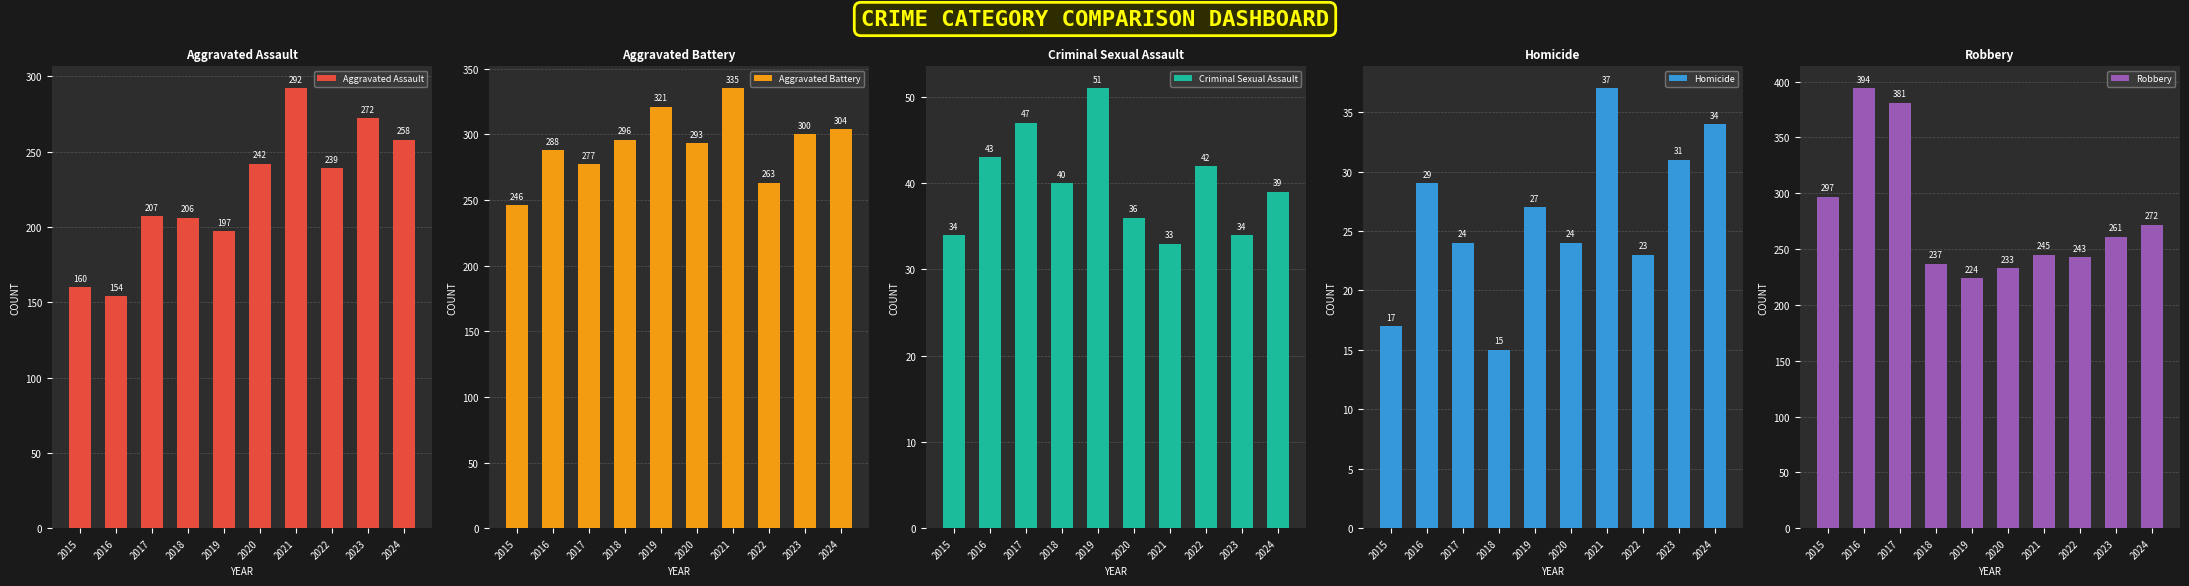

What value does the Homicide series have at 2020, to the nearest 5?

25